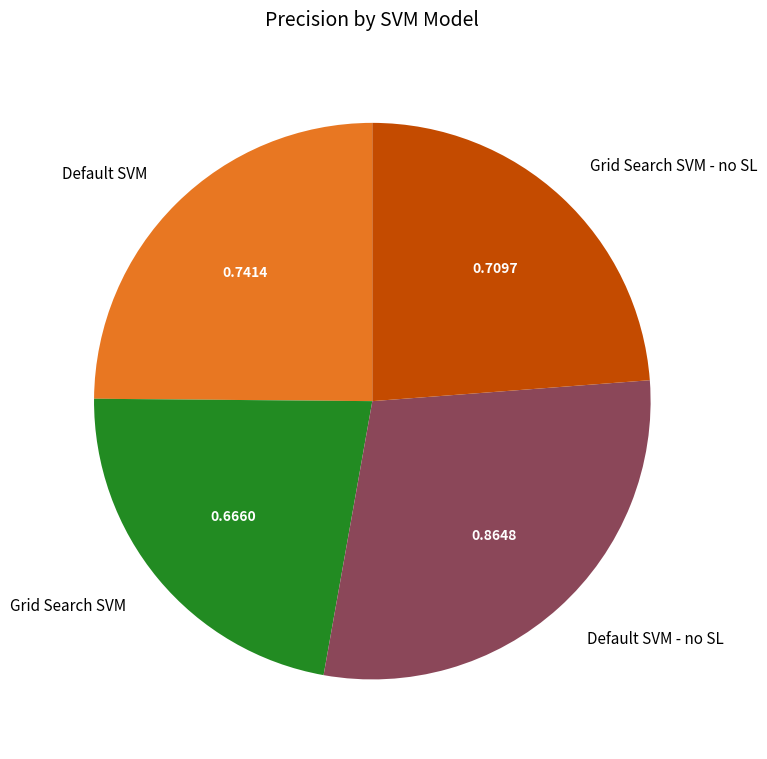

Combined, do Default SVM and Default SVM - no SL account for over 50%?

Yes